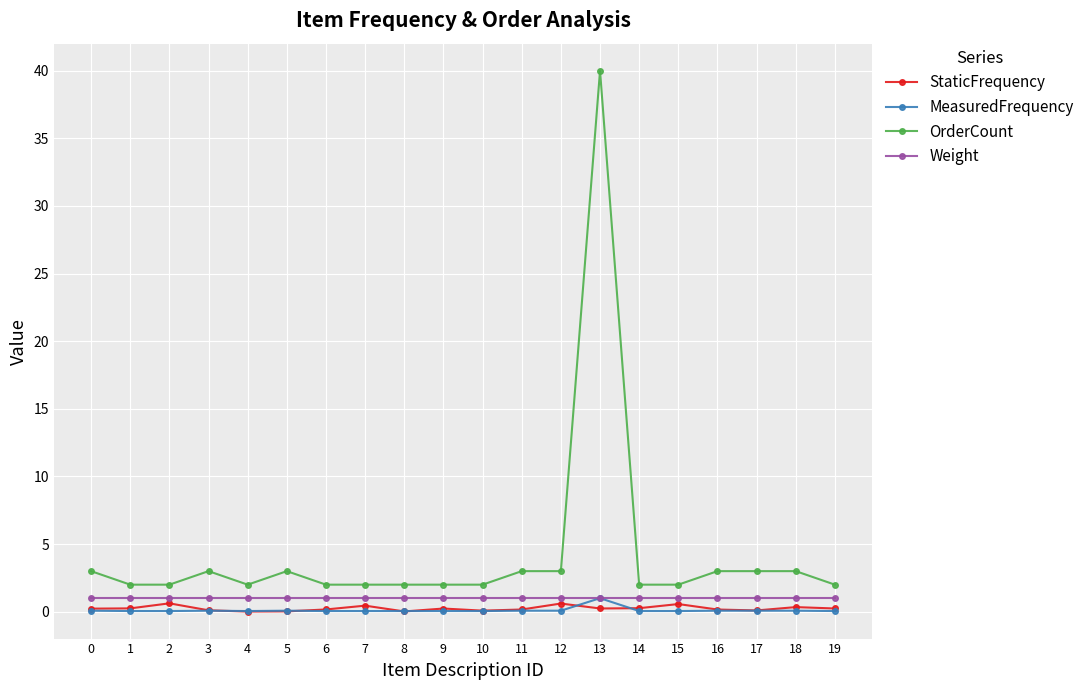

Which series has the largest total across all categories?

OrderCount